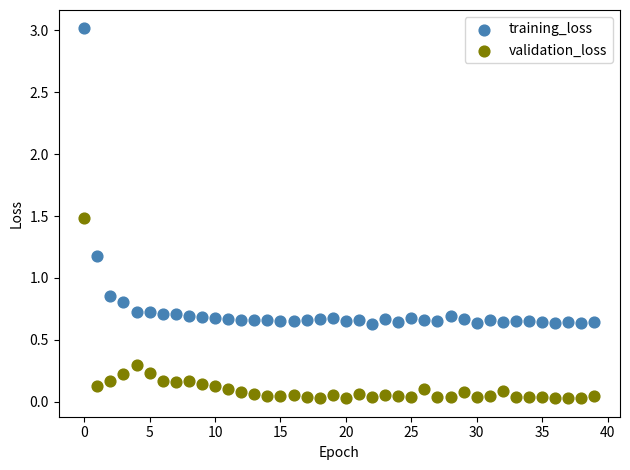

Which series has the widest spread of Y values?

training_loss